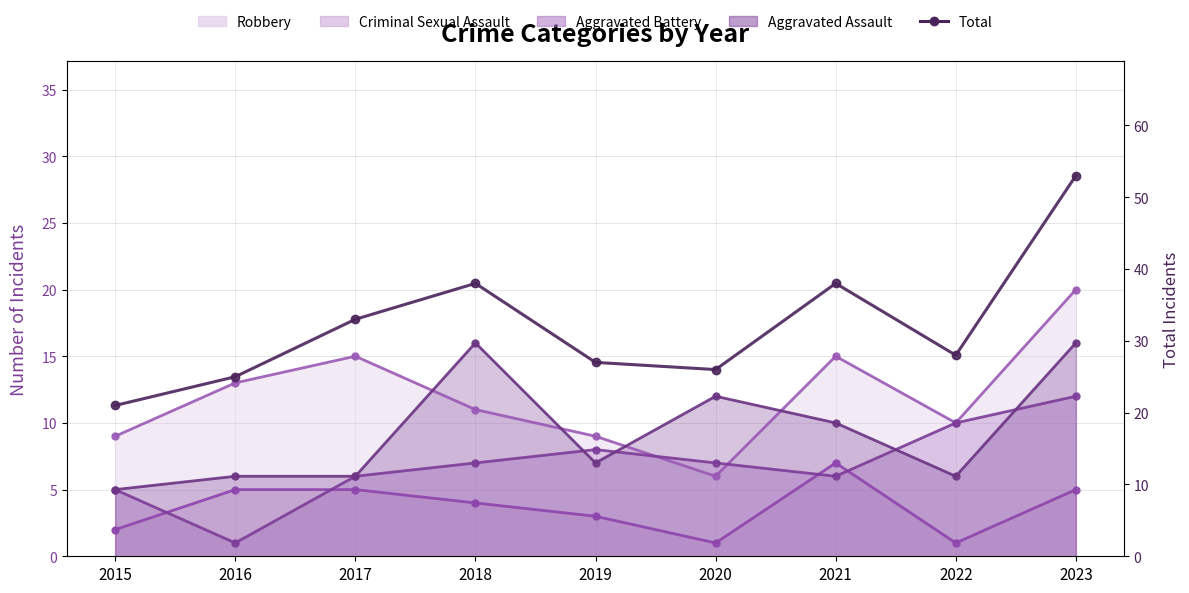

What is the difference between the second highest and second lowest values?

13